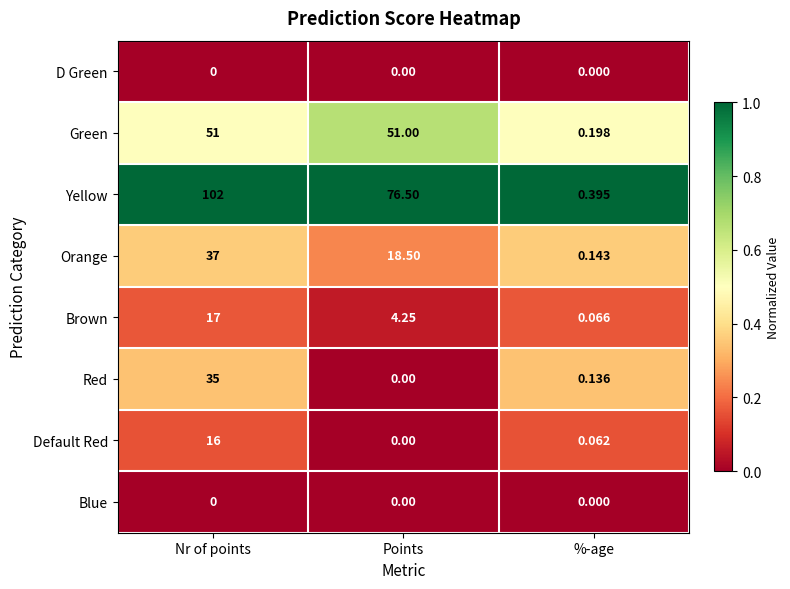

At which category is the sum across all series the highest?

Nr of points